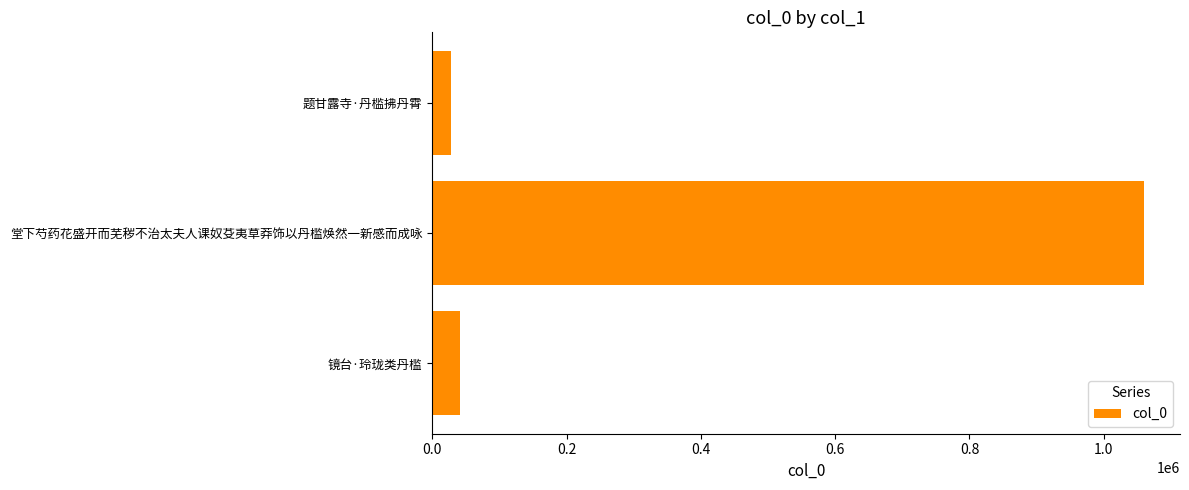

What is the difference between the maximum and minimum values?

1032759